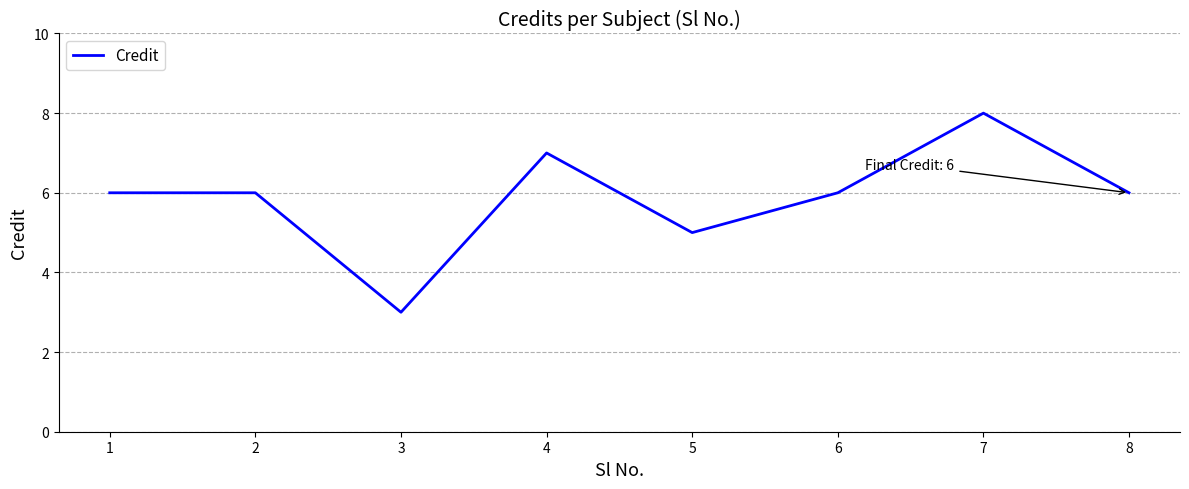

What is the difference between the maximum and minimum values?

5